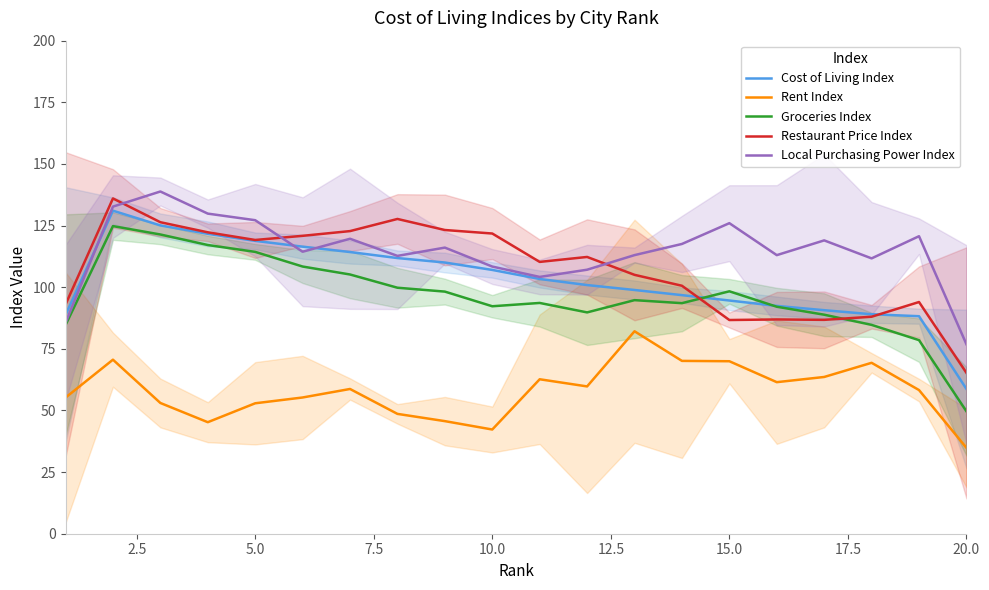

How many lines are shown in the chart?

5